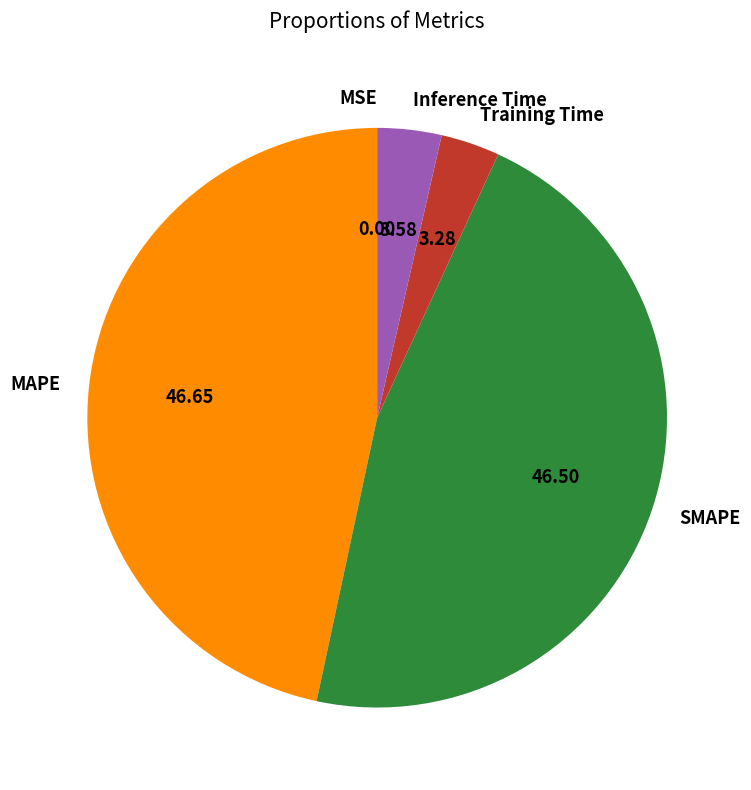

Is Inference Time the majority of the pie?

No